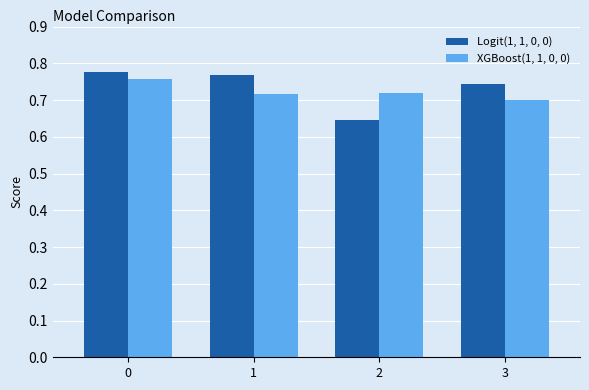

What is the sum of the XGBoost(1, 1, 0, 0) values at 3 and 1?

1.4